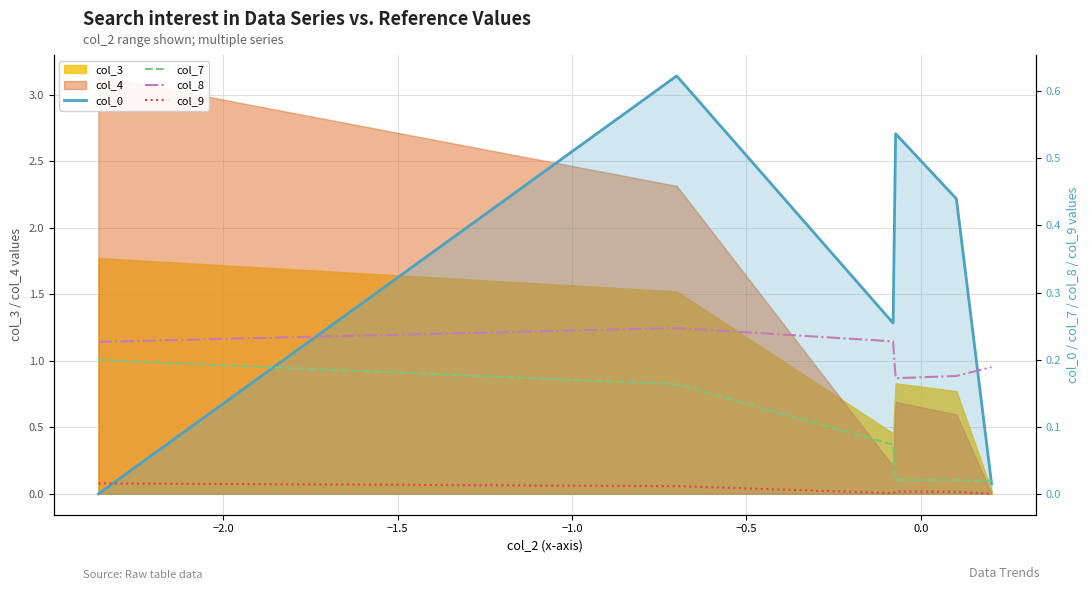

The value of col_9 at 0.0 is 0.0. True or false?

False